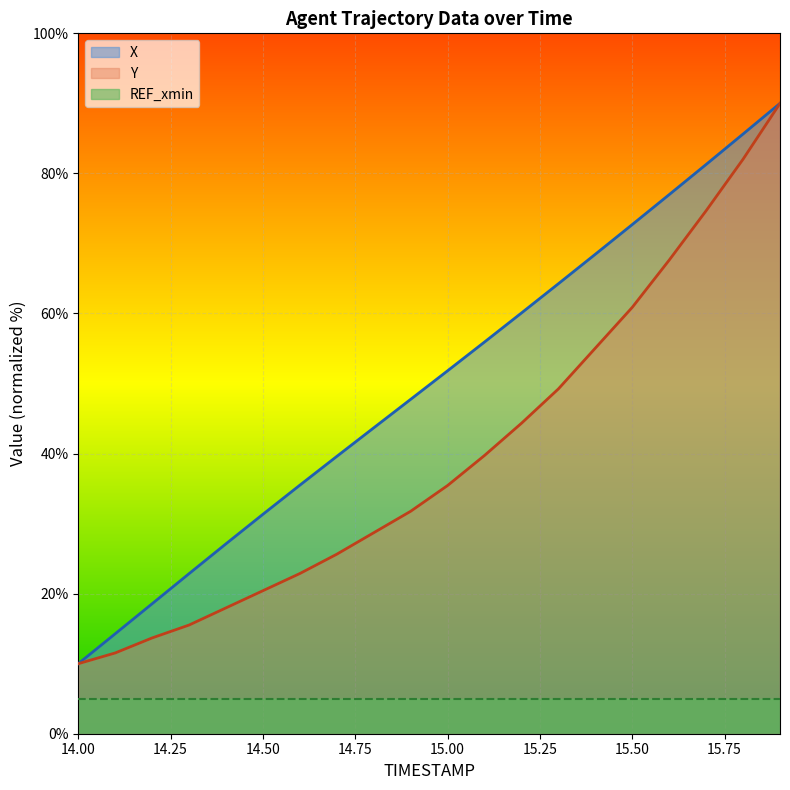

What is the difference between the X values at 15.0 and 14.4?

24.7